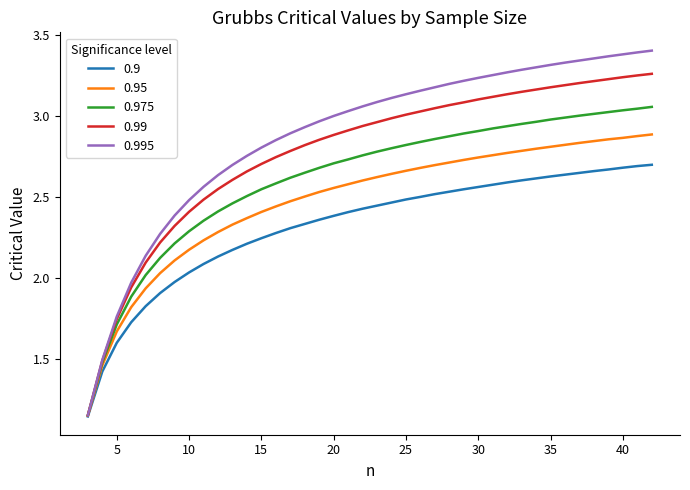

Which series has the largest range (max minus min)?

0.995